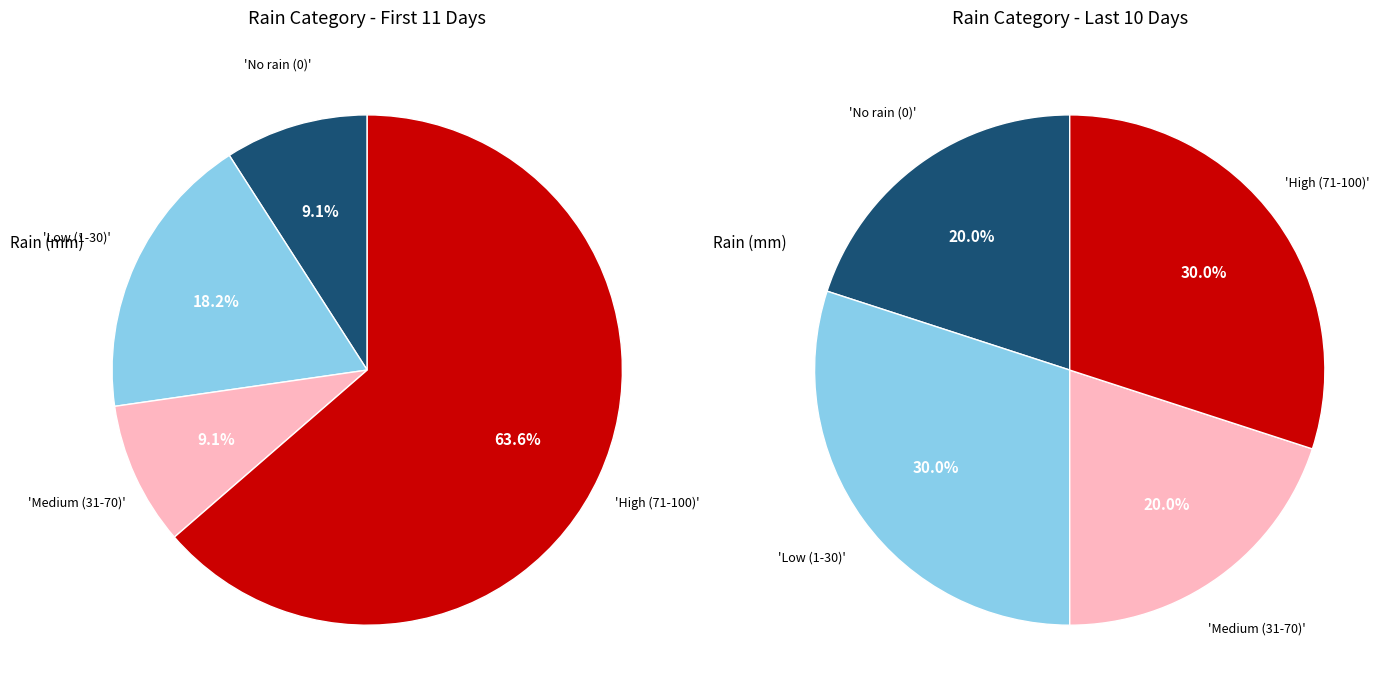

The 2 slice represents 22% of the pie. True or false?

False